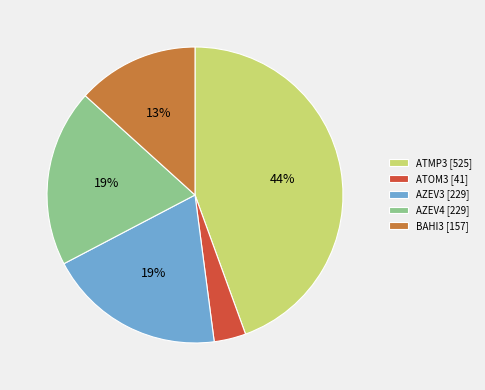

Which category has the biggest portion of the pie?

ATMP3